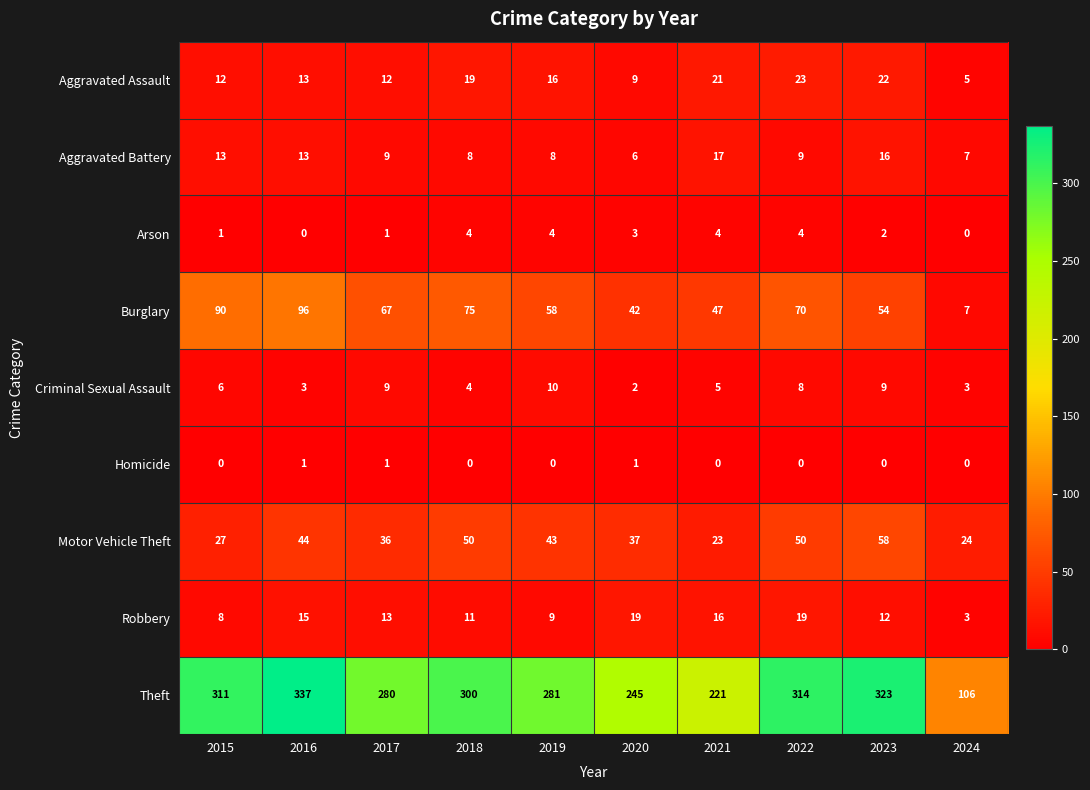

What is the total value across all series at 2022?

497